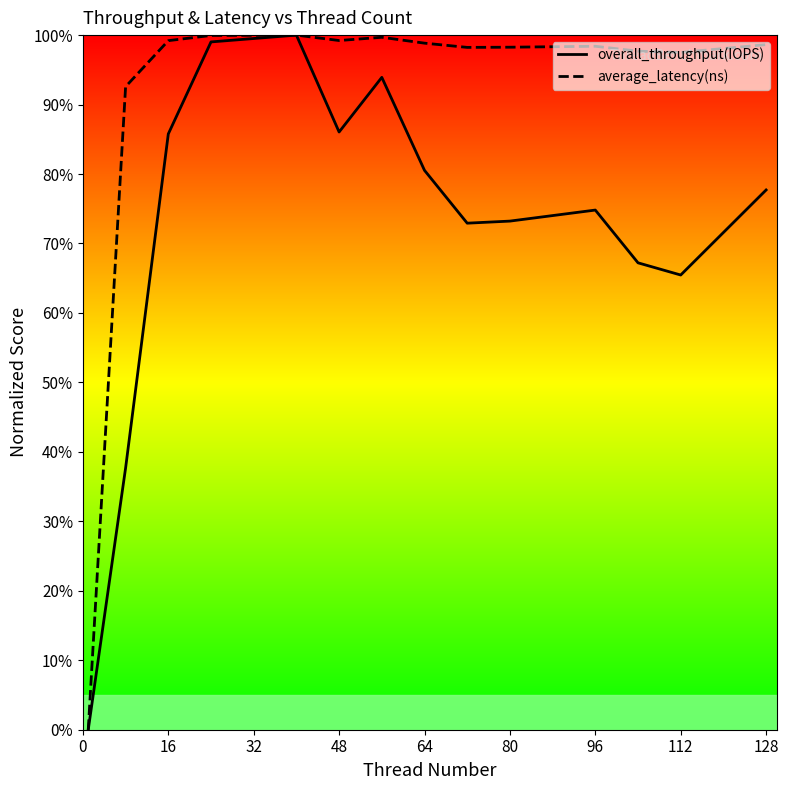

List the series in order of their peak value, highest first.

overall_throughput(IOPS), average_latency(ns)